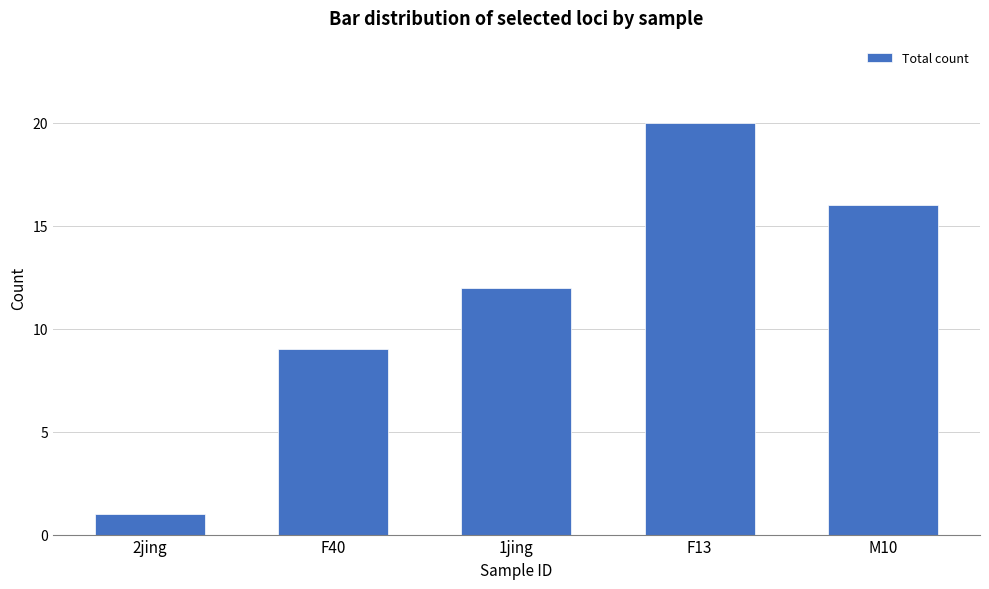

Approximately how many times larger is the value at 2jing compared to F13?

0.1